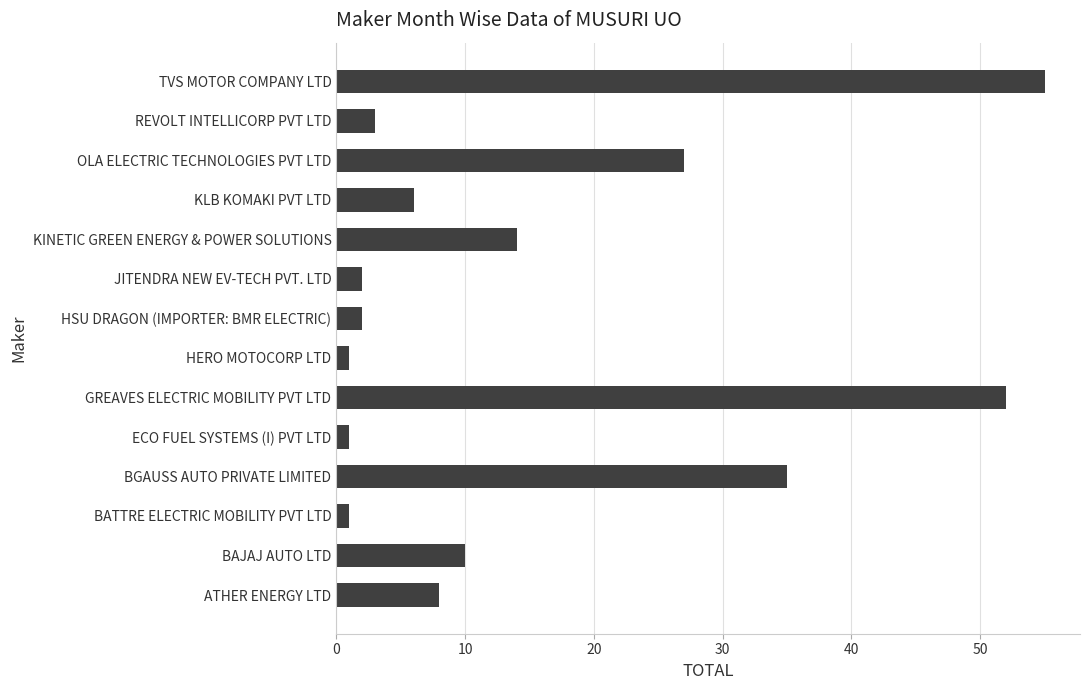

What is the smallest value displayed?

1